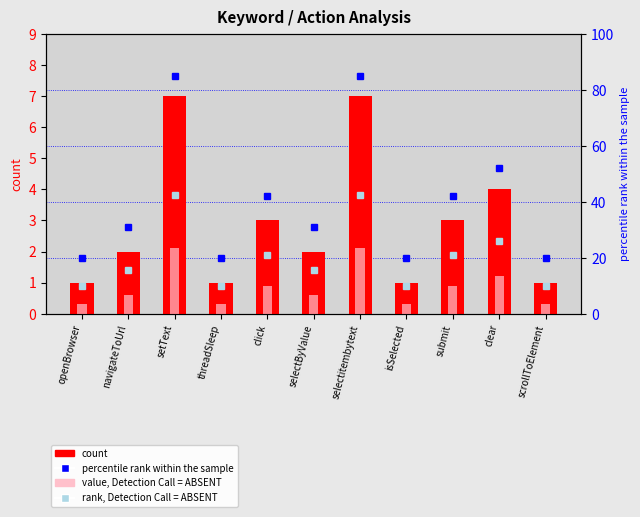

What is the sum of all count values?

32.0